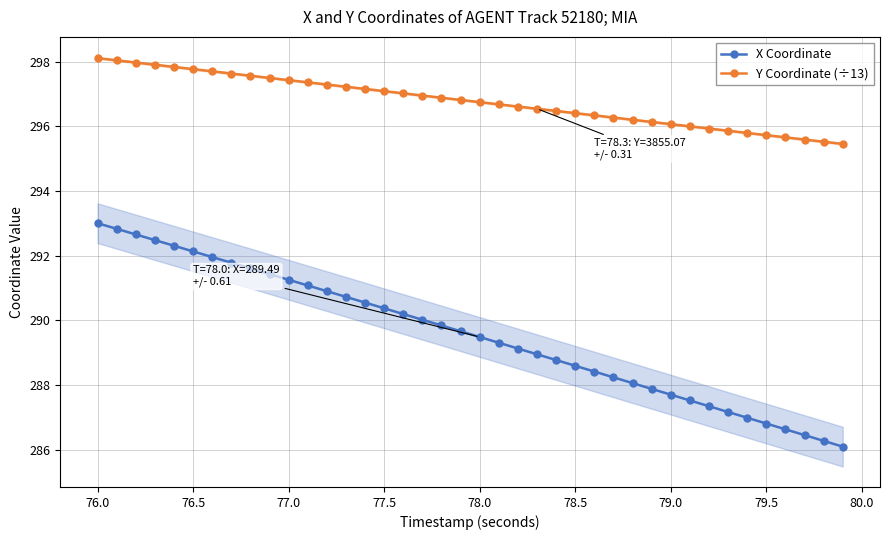

The X Coordinate series shows 508.3 at 78.5. True or false?

False